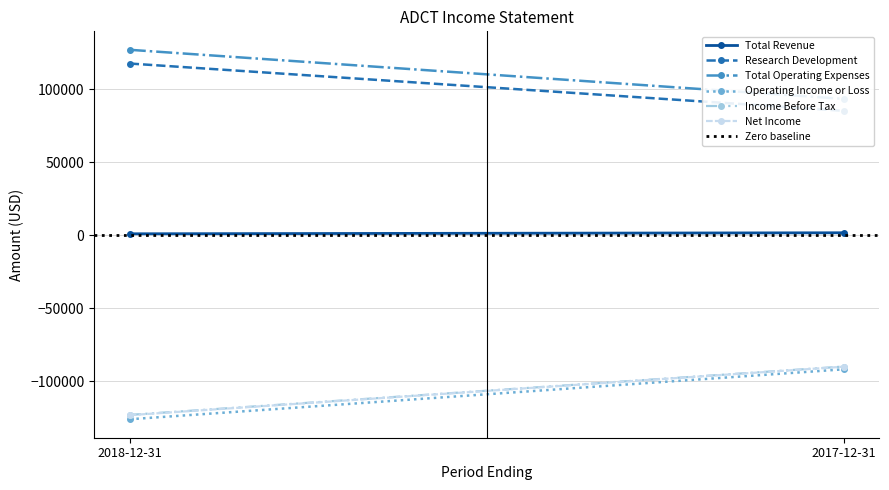

What is the lowest value of the Research Development series?

85300